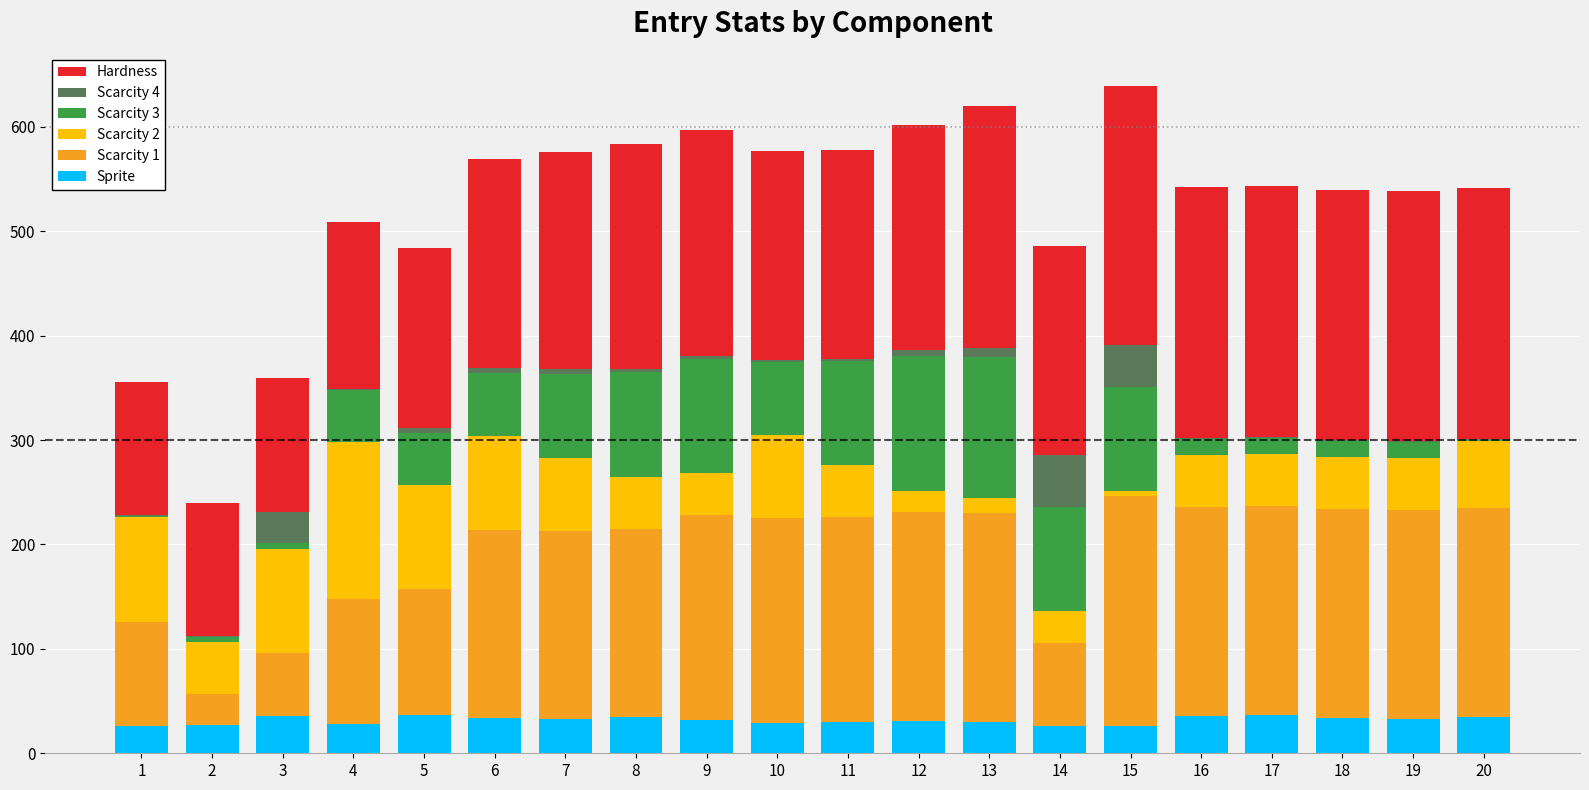

How many series are shown in this chart?

6